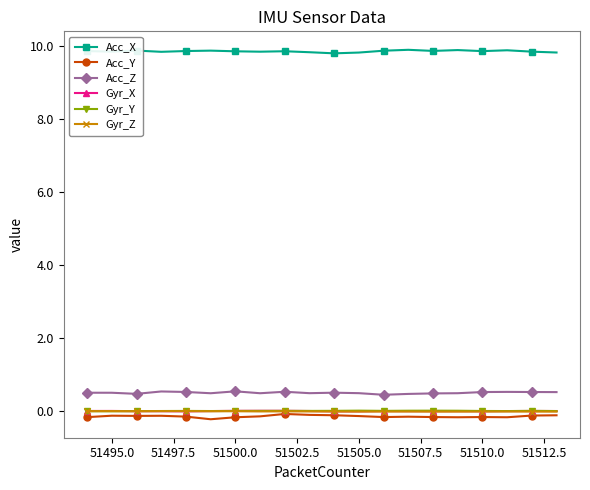

True or false: Gyr_Z has more than 2 interior local peaks.

True